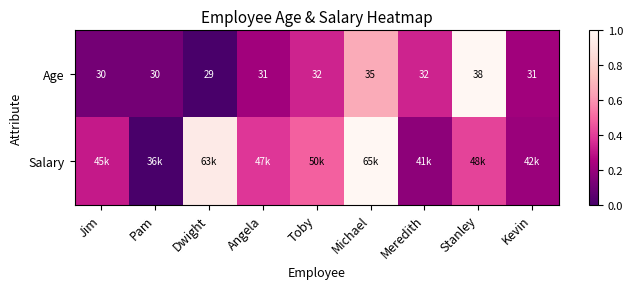

At which label is Salary closest to 0?

Pam